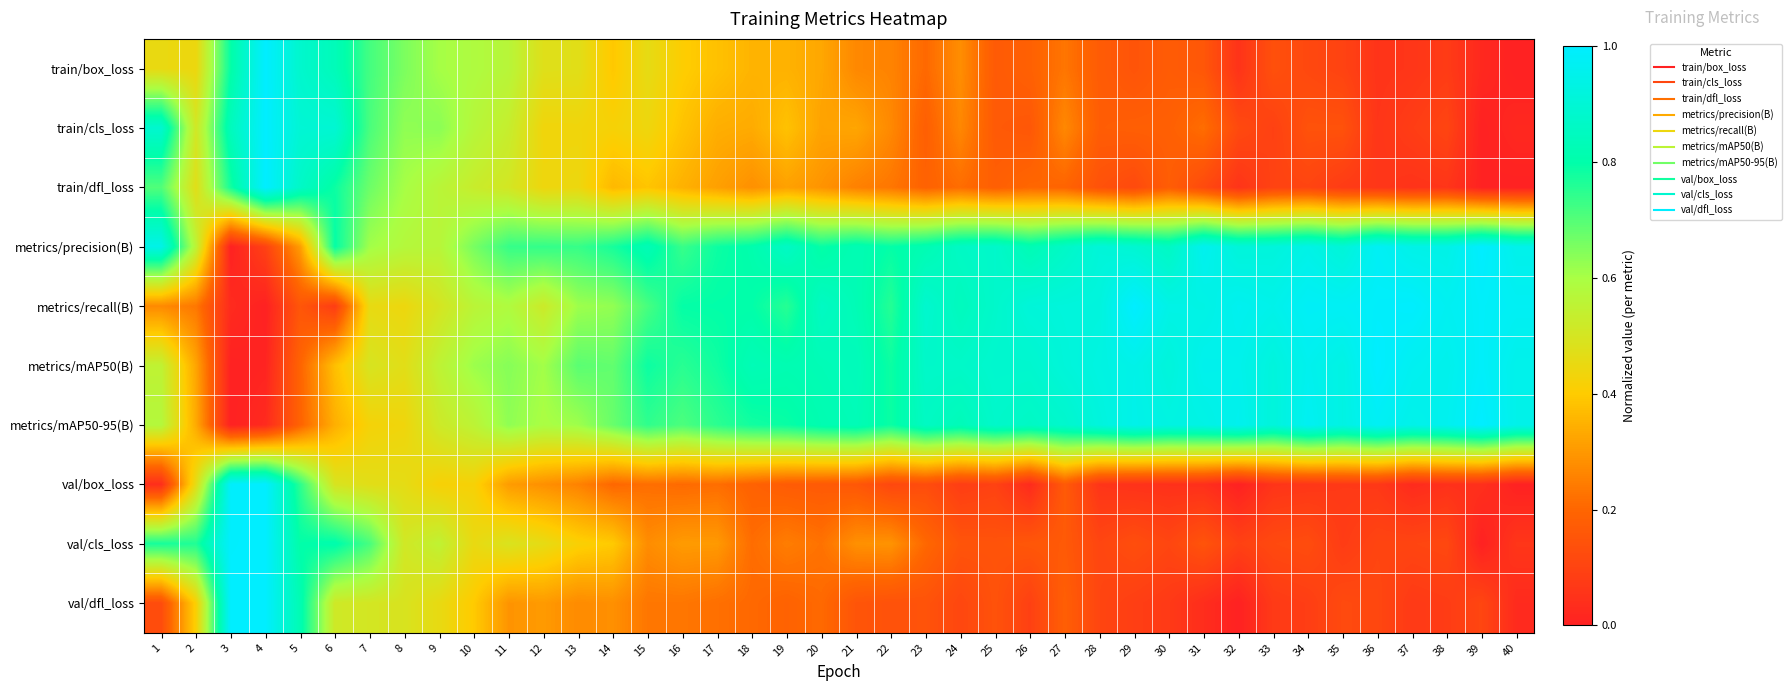

At which category is the sum across all series the highest?

4